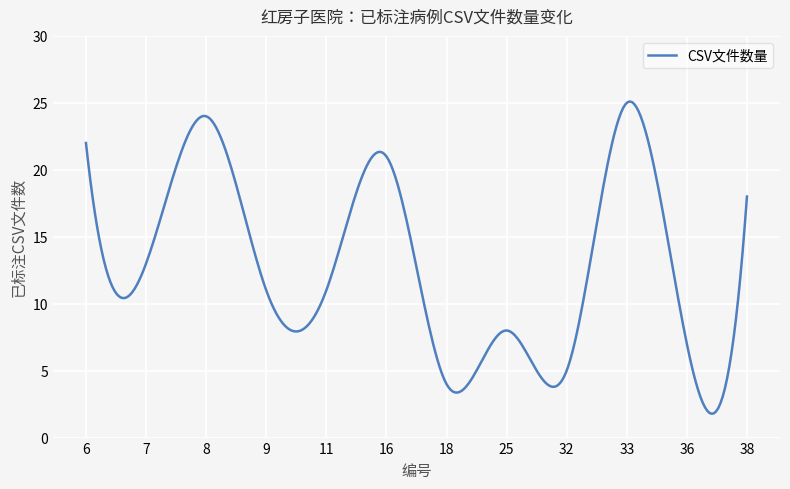

What is the maximum value shown in the chart?

25.1